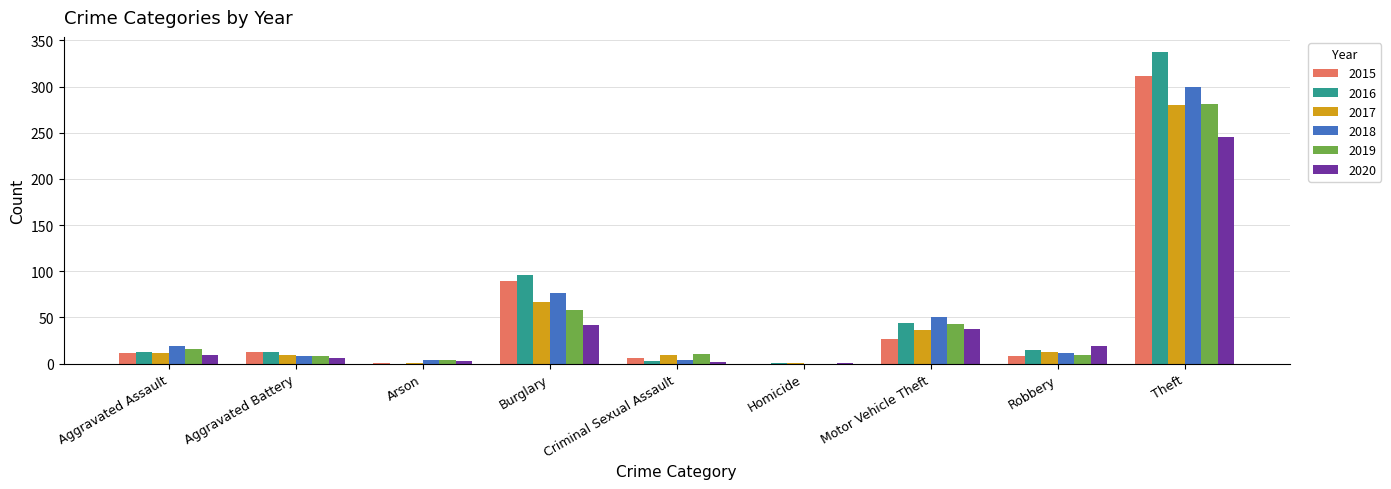

Count the number of categories in the chart.

9